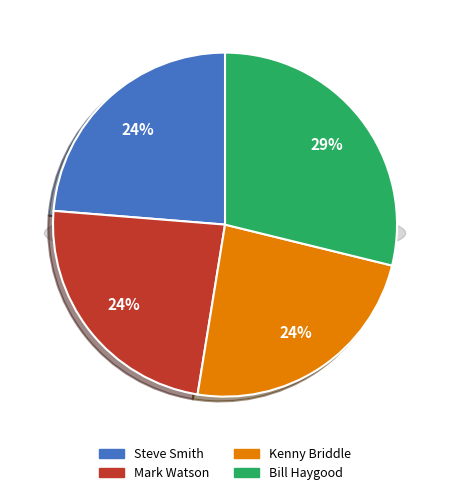

Count the number of slices in the pie.

4